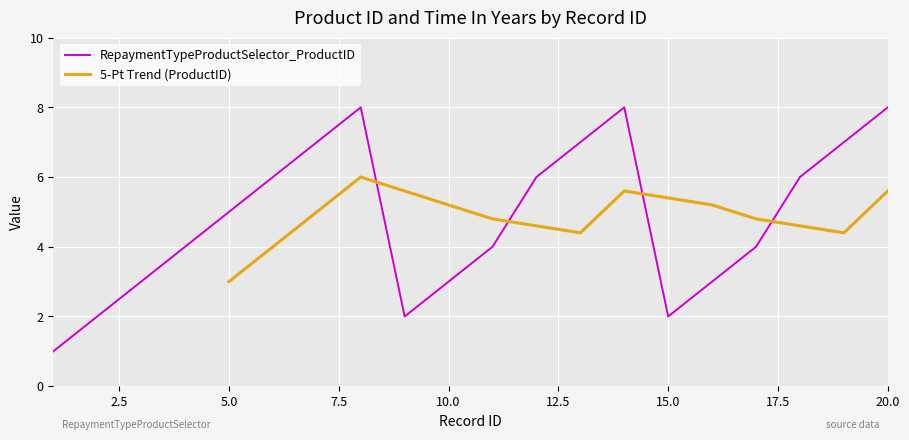

True or false: RepaymentTypeProductSelector_ProductID has a value of 5 at 5.0.

True